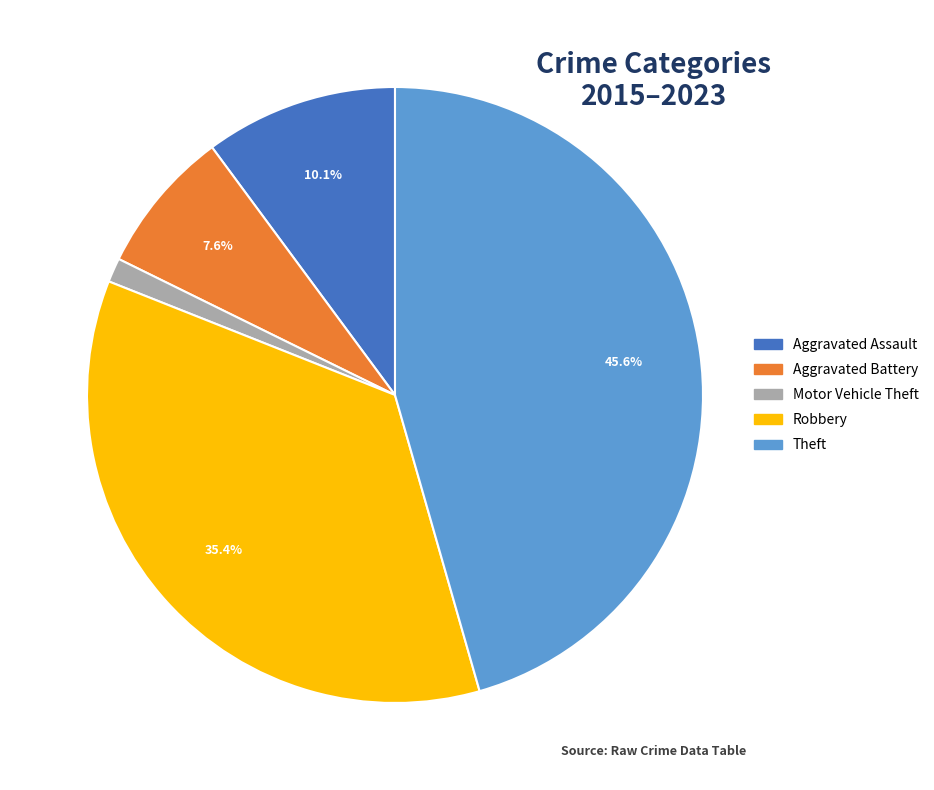

Is the sum of Robbery and Aggravated Assault greater than half?

No